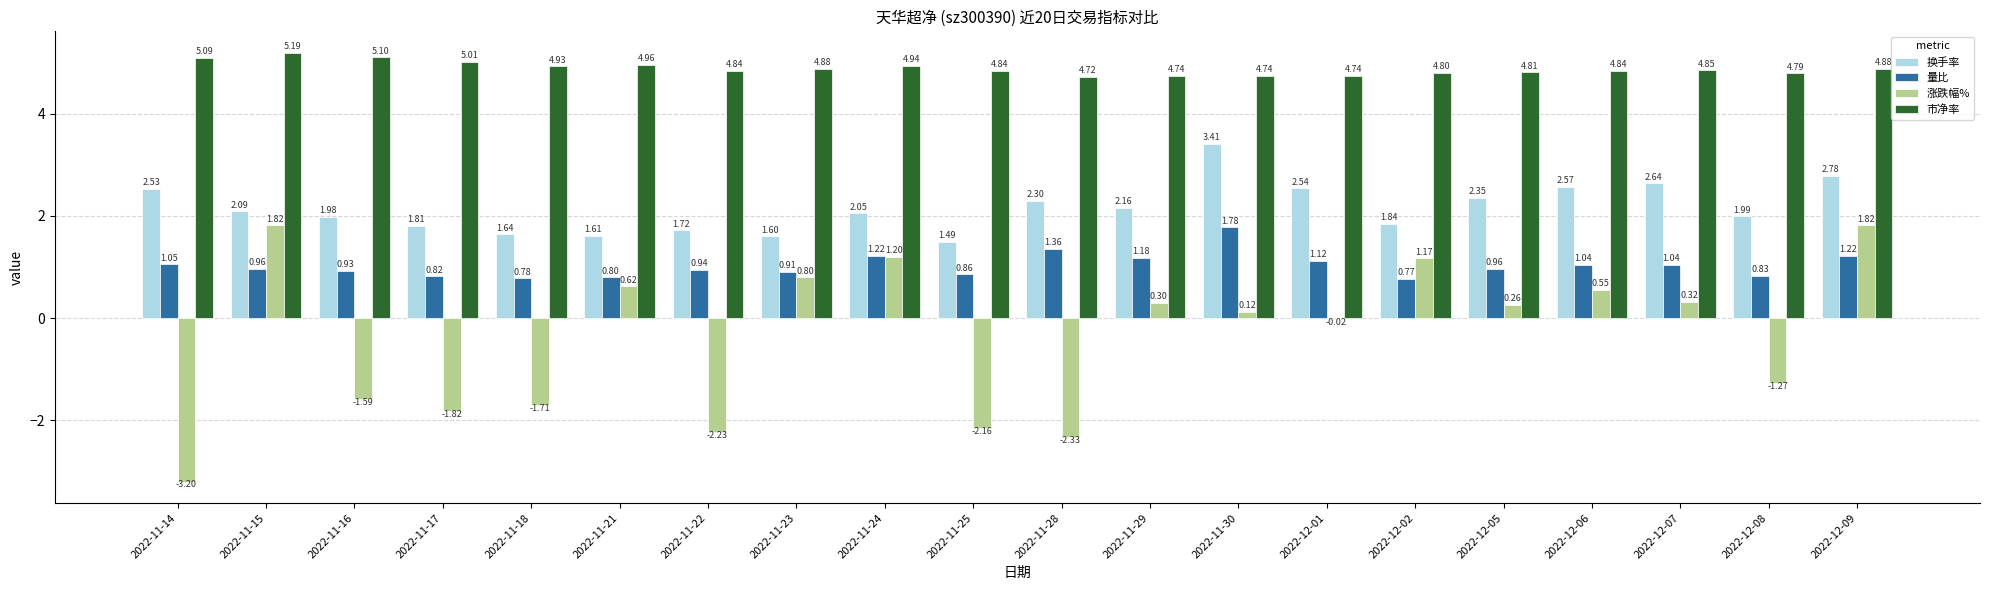

What is the total value across all series at 2022-11-15?

10.1